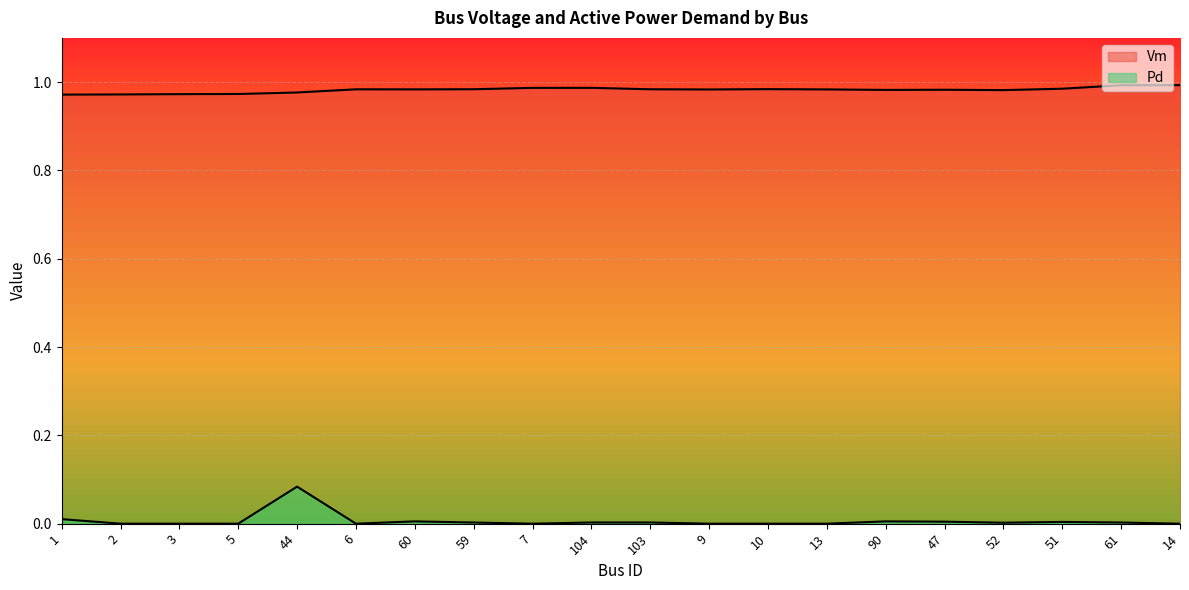

Is the value of Vm at 90 greater than the value of Pd at 14?

Yes